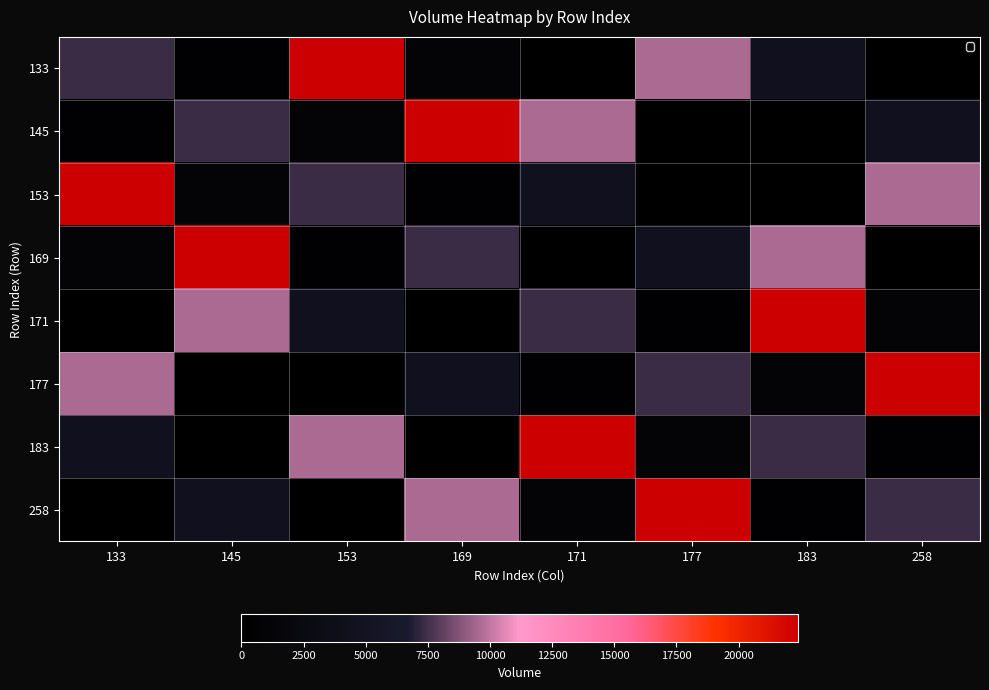

Reading left to right, transcribe all the data shown in this chart.

133: 133=7345	145=511	153=22382	169=1098	171=0	177=9535	183=4433	258=157
145: 133=511	145=7345	153=1098	169=22382	171=9535	177=0	183=157	258=4433
153: 133=22382	145=1098	153=7345	169=511	171=4433	177=157	183=0	258=9535
169: 133=1098	145=22382	153=511	169=7345	171=157	177=4433	183=9535	258=0
171: 133=0	145=9535	153=4433	169=157	171=7345	177=511	183=22382	258=1098
177: 133=9535	145=0	153=157	169=4433	171=511	177=7345	183=1098	258=22382
183: 133=4433	145=157	153=9535	169=0	171=22382	177=1098	183=7345	258=511
258: 133=157	145=4433	153=0	169=9535	171=1098	177=22382	183=511	258=7345